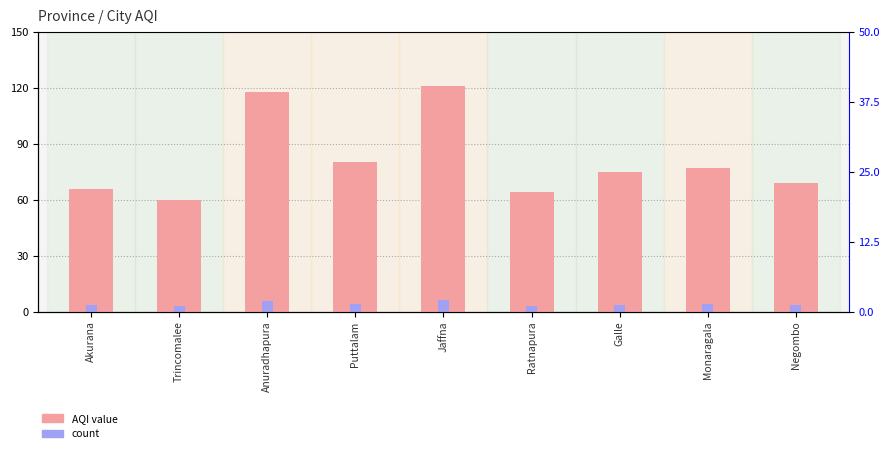

What is the label of the 4th bar from the right?

Ratnapura